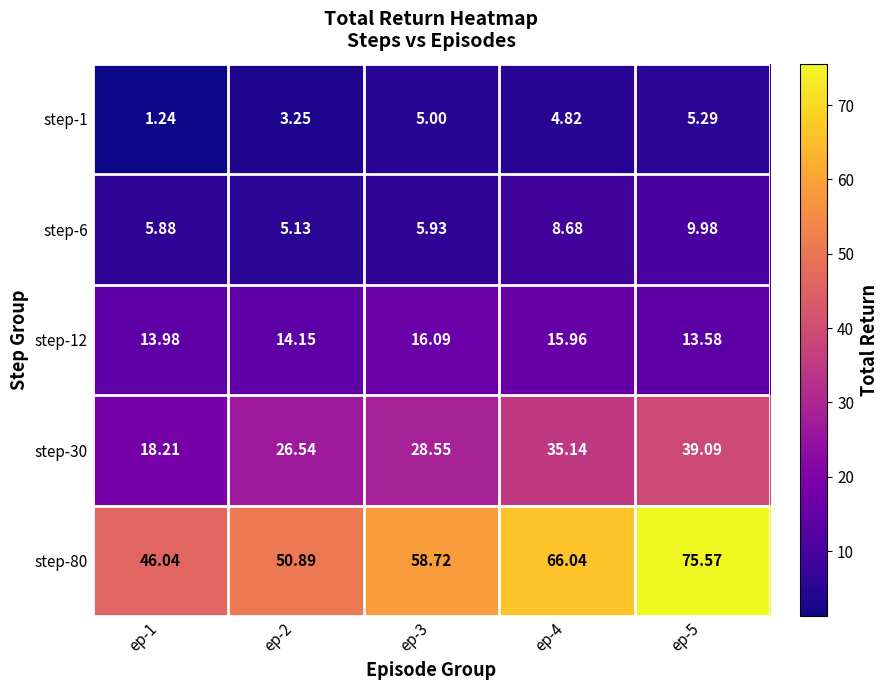

Is the value of step-80 at ep-4 greater than the value of step-30 at ep-4?

Yes